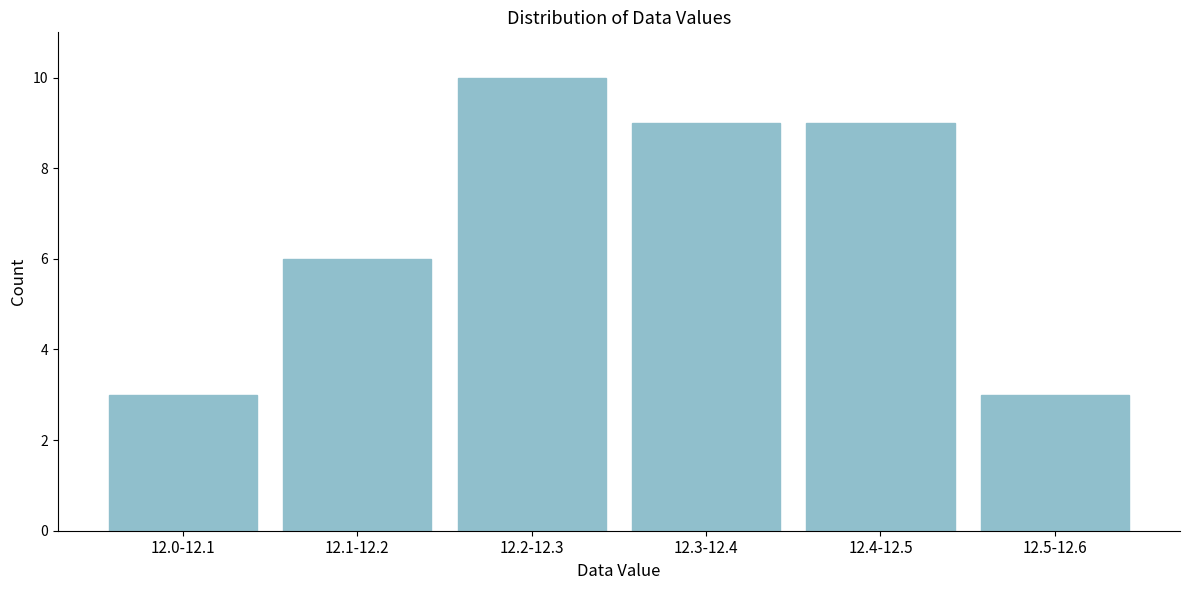

Reading left to right, list all the values displayed in this chart.

3	6	10	9	9	3